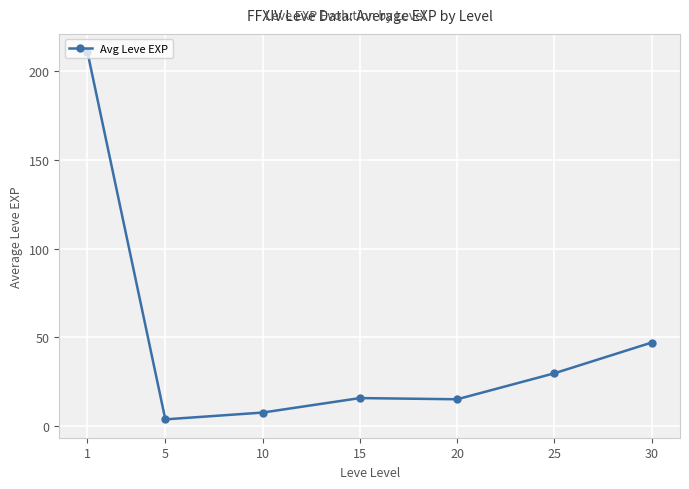

The value at 20 is 23.9. True or false?

False